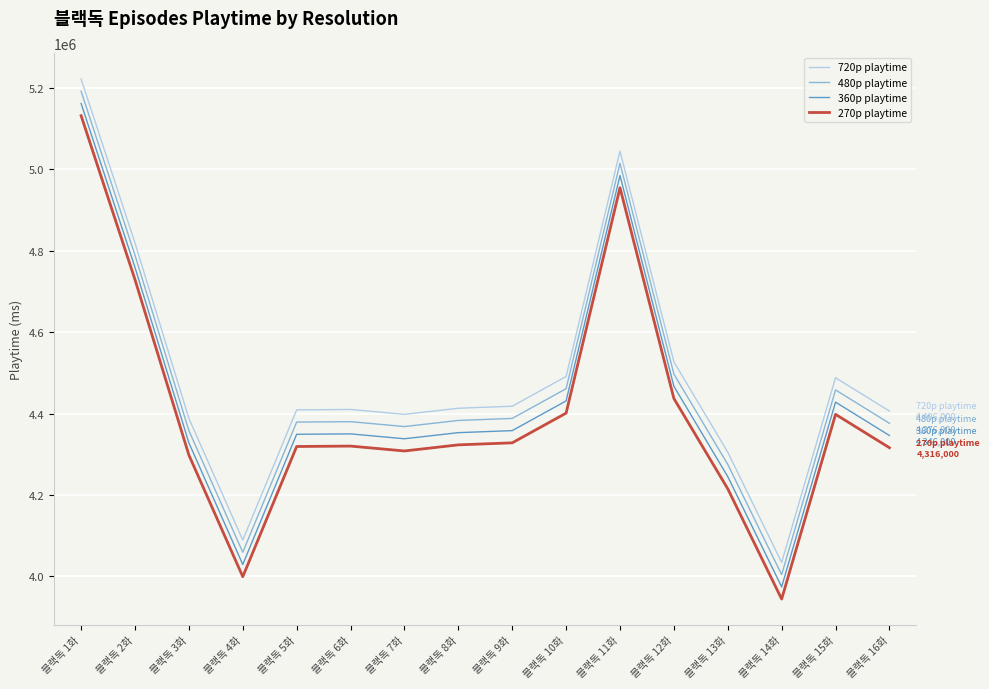

What is the spread (max minus min) of values at 블랙독 11화?

90000